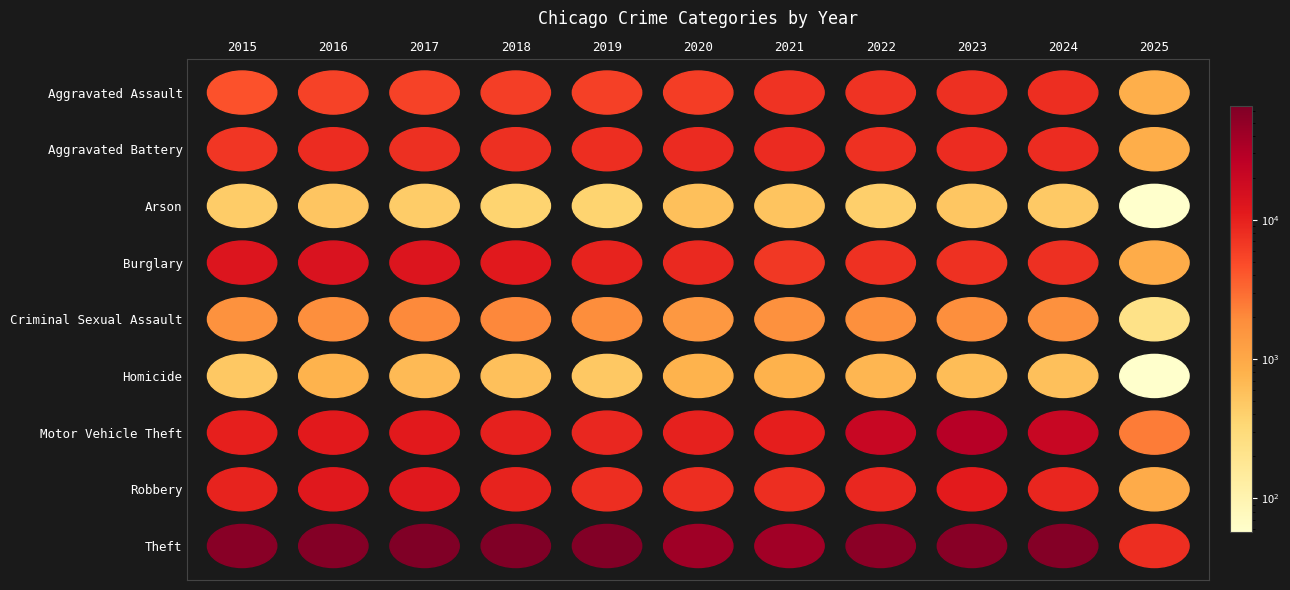

Reading left to right, list all the values displayed in this chart.

Aggravated Assault: 2015=4480	2016=5713	2017=5793	2018=6002	2019=5841	2020=6265	2021=7242	2022=7280	2023=7712	2024=7900	2025=866
Aggravated Battery: 2015=7019	2016=8085	2017=7845	2018=7735	2019=7858	2020=8320	2021=8346	2022=7493	2023=8078	2024=8184	2025=890
Arson: 2015=448	2016=515	2017=444	2018=373	2019=376	2020=588	2021=530	2022=422	2023=513	2024=482	2025=57
Burglary: 2015=13184	2016=14289	2017=13001	2018=11747	2019=9638	2020=8758	2021=6661	2022=7594	2023=7481	2024=7639	2025=933
Criminal Sexual Assault: 2015=1704	2016=1863	2017=1986	2018=2045	2019=1920	2020=1498	2021=1748	2022=1823	2023=1854	2024=1739	2025=226
Homicide: 2015=496	2016=786	2017=672	2018=588	2019=499	2020=787	2021=804	2022=727	2023=629	2024=585	2025=58
Motor Vehicle Theft: 2015=10068	2016=11285	2017=11380	2018=9985	2019=8978	2020=9959	2021=10605	2022=21467	2023=29253	2024=21674	2025=2413
Robbery: 2015=9638	2016=11960	2017=11881	2018=9681	2019=7995	2020=7855	2021=7920	2022=8964	2023=11052	2024=9122	2025=944
Theft: 2015=57352	2016=61623	2017=64386	2018=65290	2019=62497	2020=41346	2021=40819	2022=54893	2023=57474	2024=61094	2025=7977